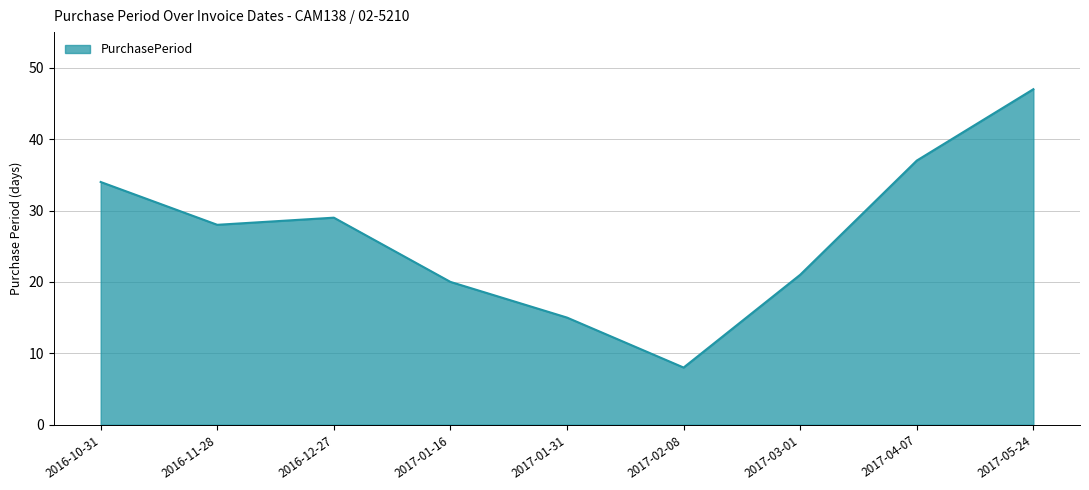

What is the ratio of the value at 2017-01-31 to the value at 2016-10-31?

0.4